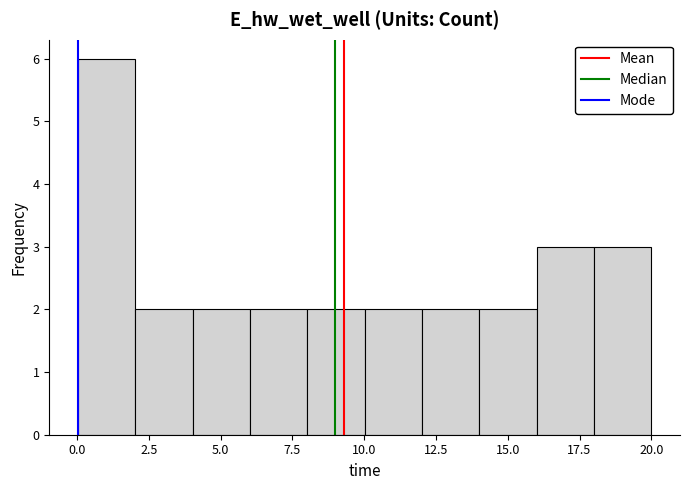

Read against the x-axis, roughly where is the centre of the tallest bar?

1.0